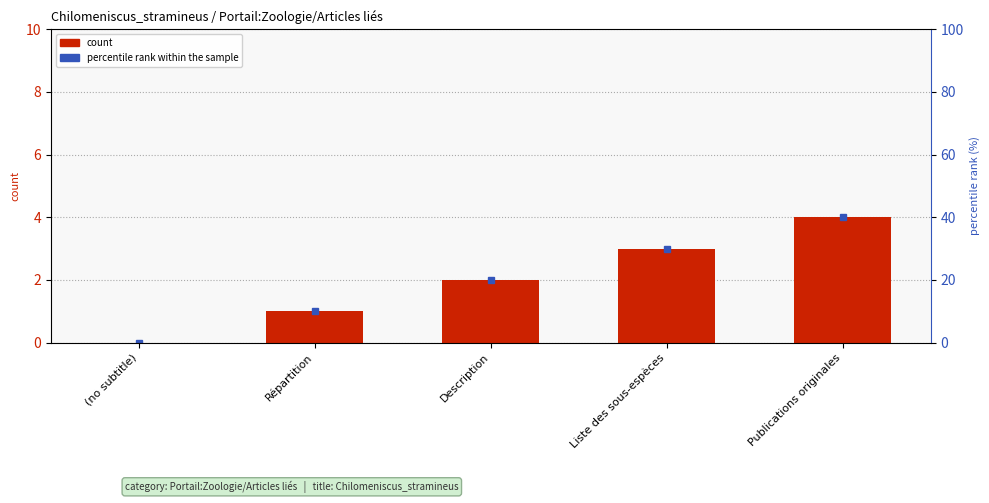

Rank the categories by value from lowest to highest.

(no subtitle), Répartition, Description, Liste des sous-espèces, Publications originales